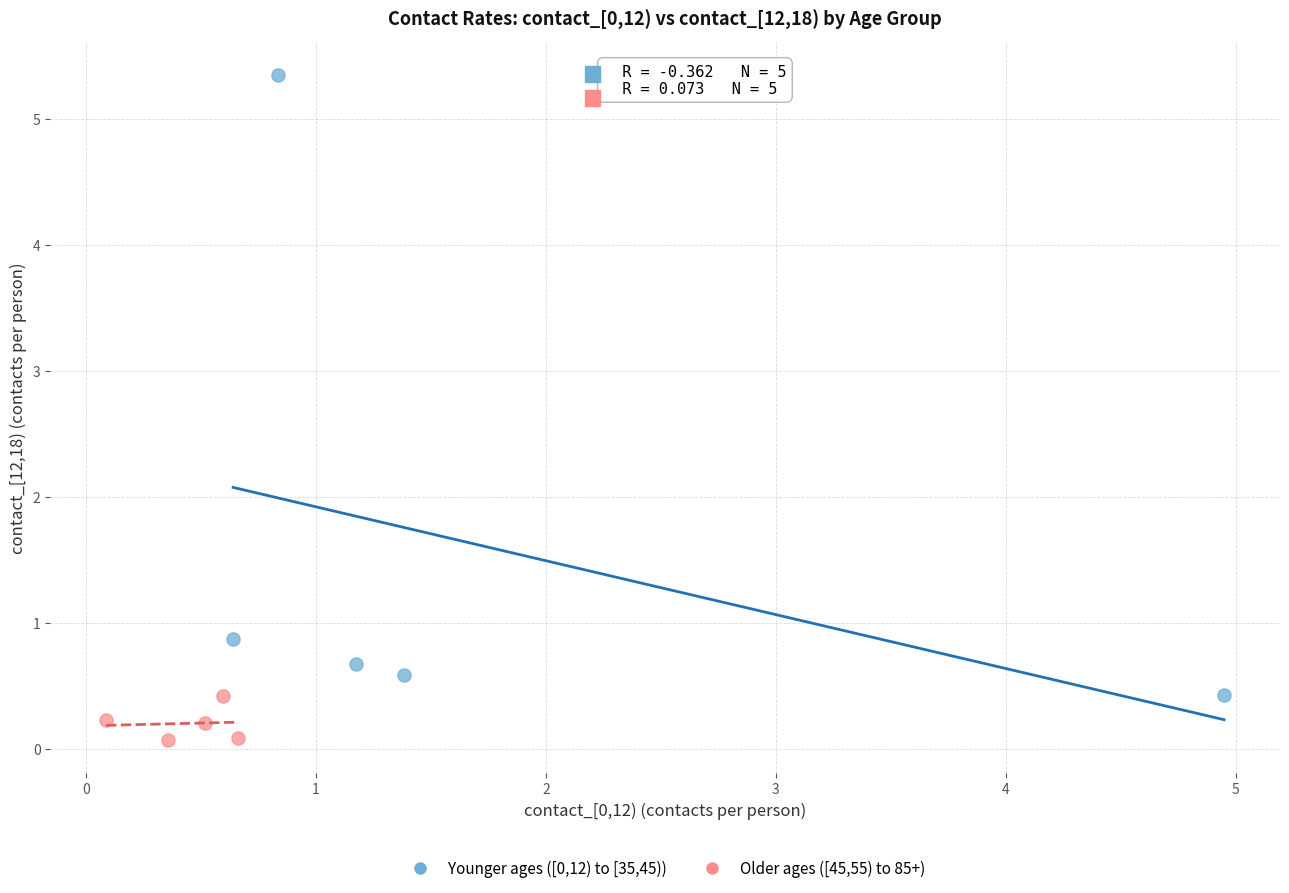

Which series has the widest spread of Y values?

Younger ages ([0,12) to [35,45))